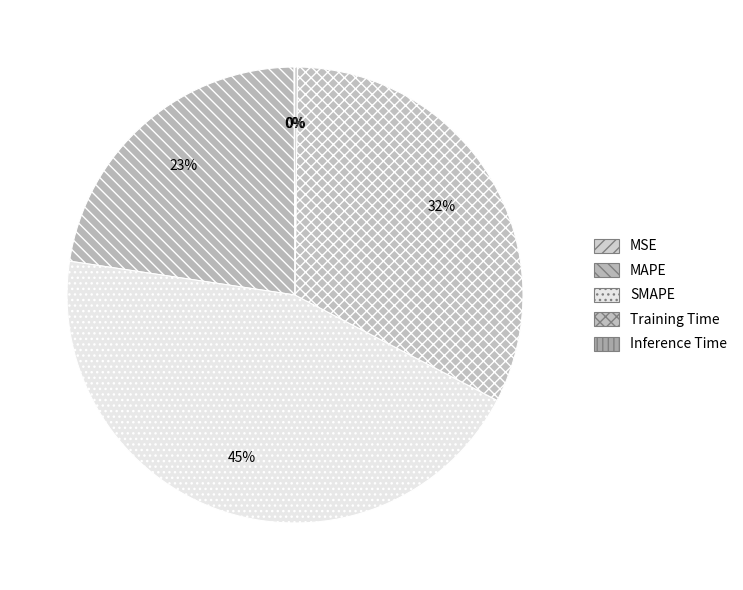

The SMAPE slice represents 58% of the pie. True or false?

False